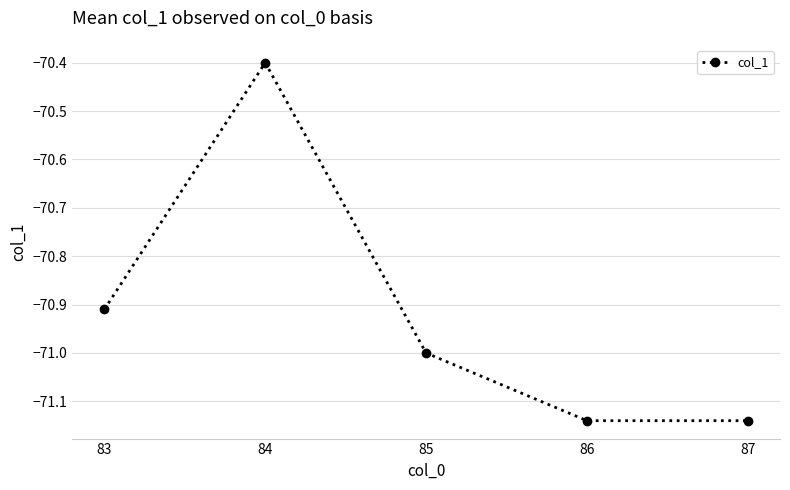

The chart shows a value of -105.1 at 87. True or false?

False